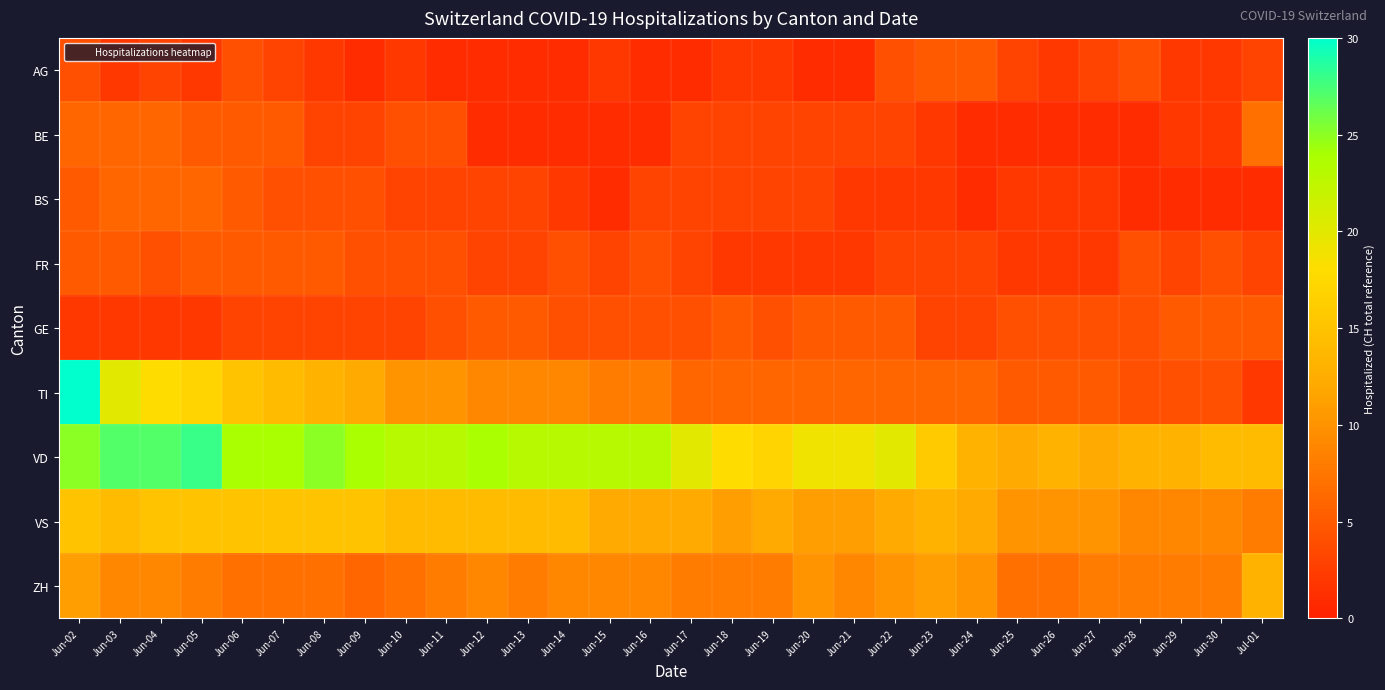

At how many categories does at least one series exceed 16?

21